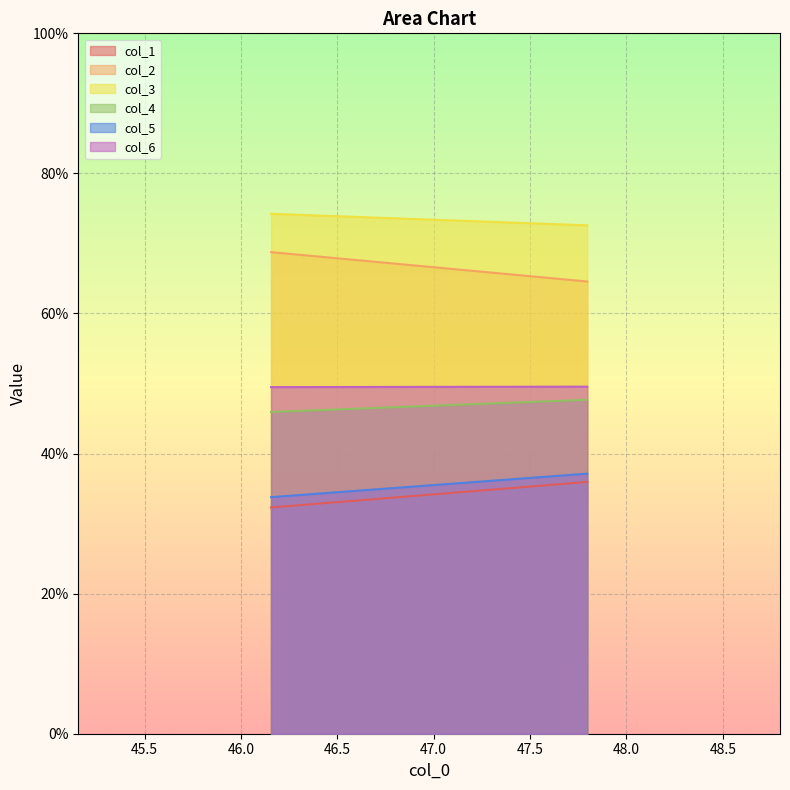

Where does the col_4 series first go above 47?

47.796875